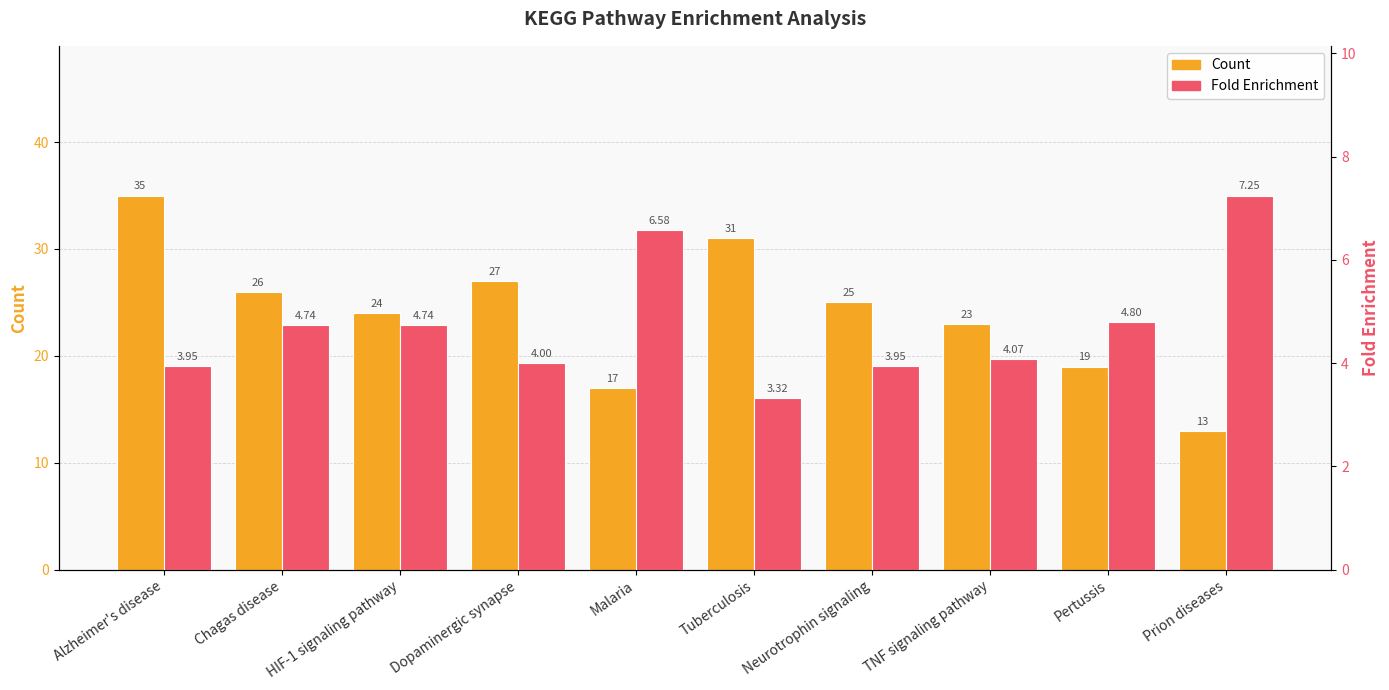

Which series has the largest total across all categories?

Count